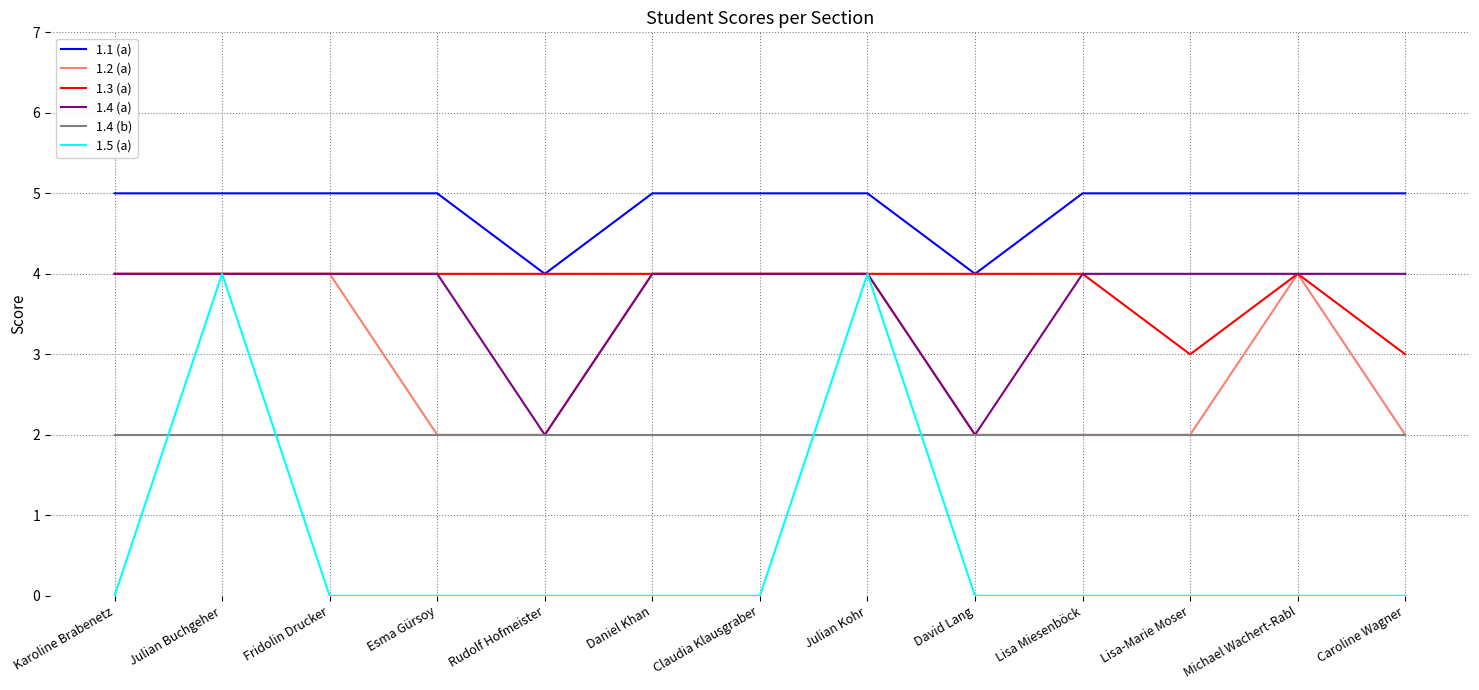

What is the difference between the 1.1 (a) values at Julian Kohr and Rudolf Hofmeister?

1